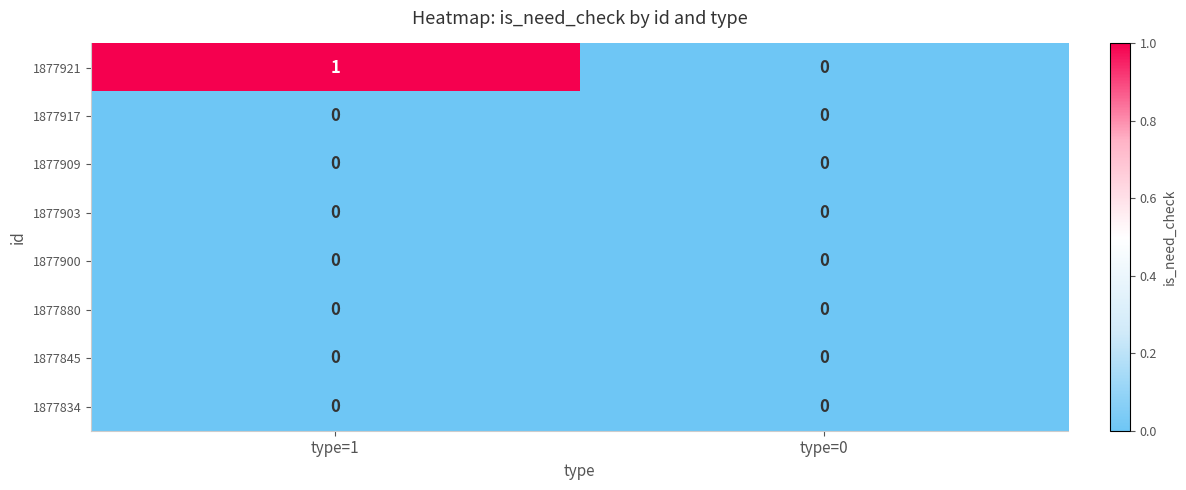

Reading left to right, extract all data points from this chart.

1877921: type=1=1	type=0=0
1877917: type=1=0	type=0=0
1877909: type=1=0	type=0=0
1877903: type=1=0	type=0=0
1877900: type=1=0	type=0=0
1877880: type=1=0	type=0=0
1877845: type=1=0	type=0=0
1877834: type=1=0	type=0=0